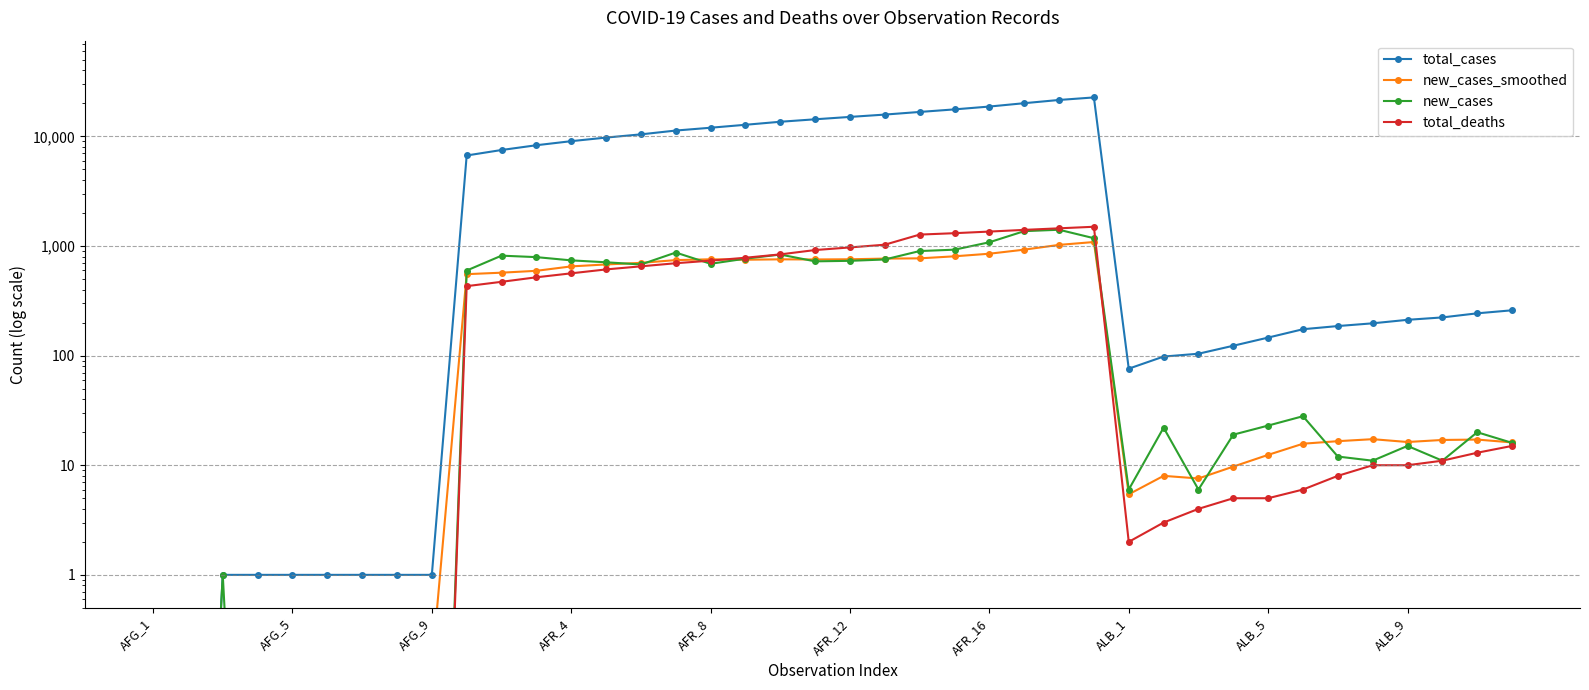

Which series has the widest spread of values?

total_cases